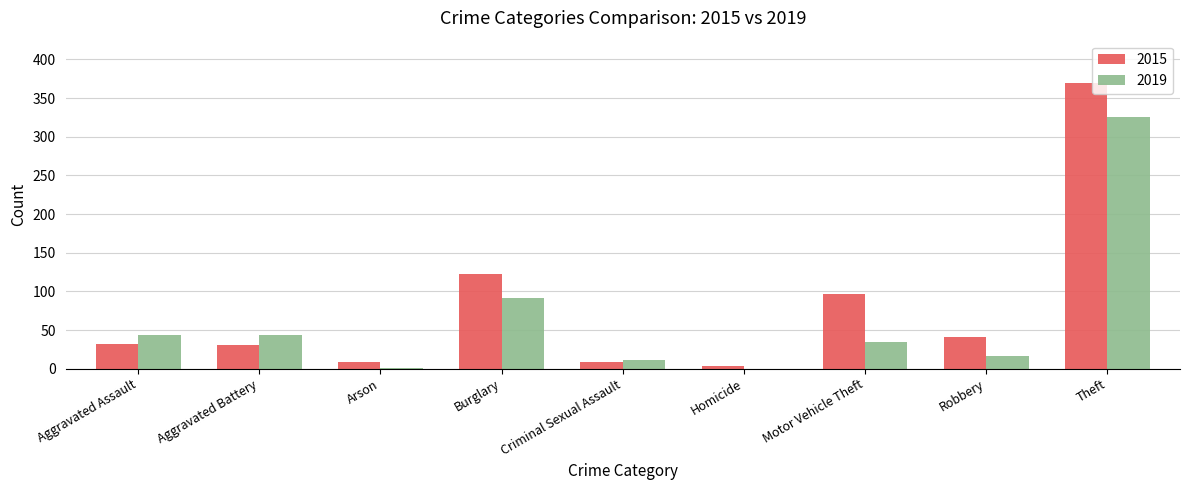

At which category is the sum across all series the highest?

Theft